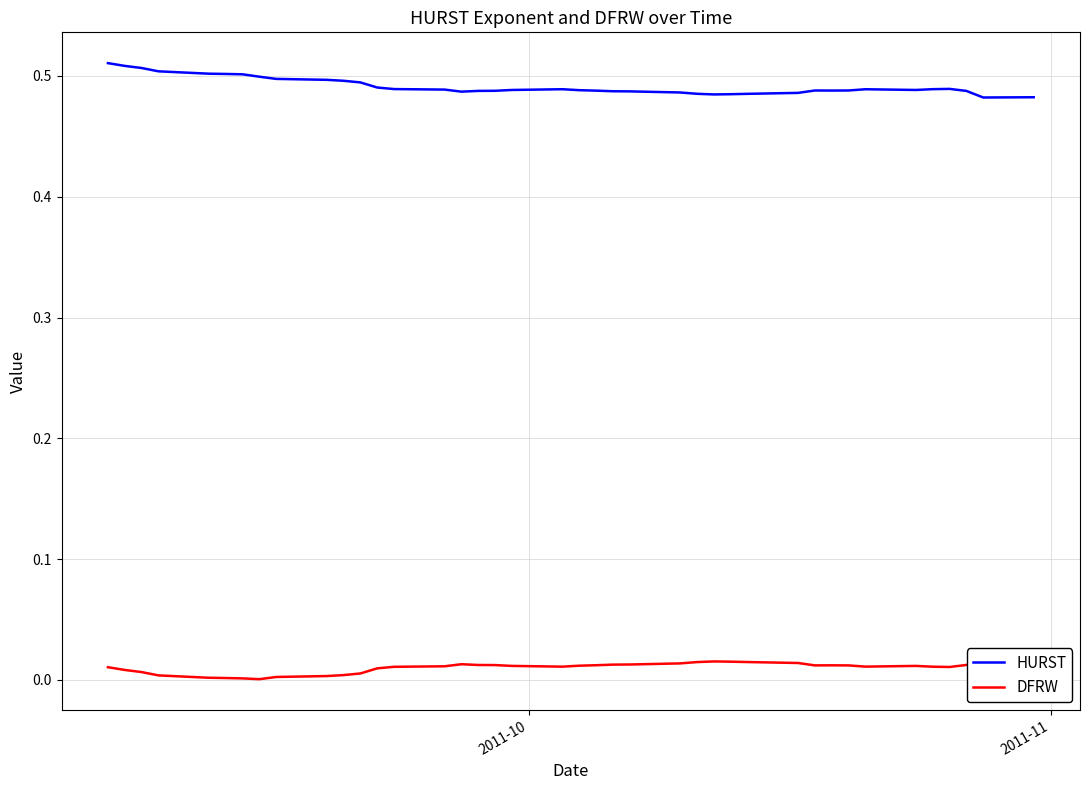

Which series has the largest range (max minus min)?

HURST